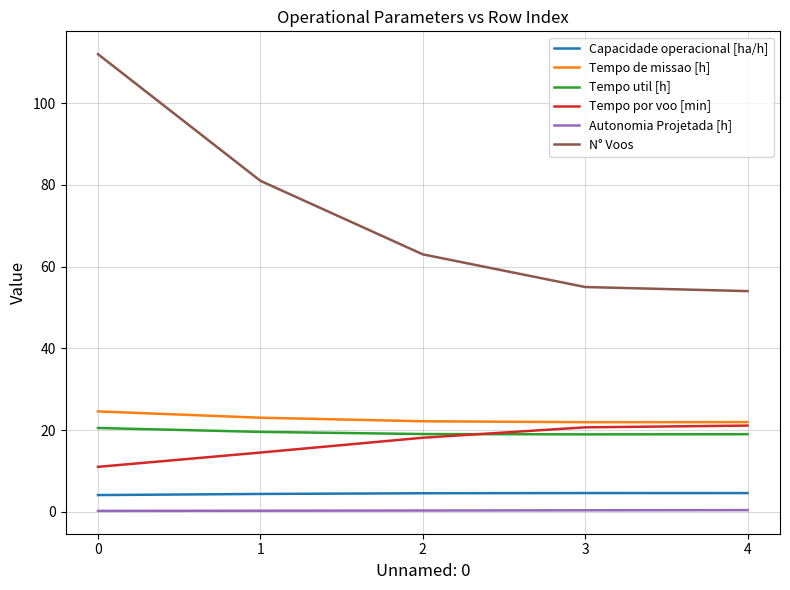

What is the total value across all series at 4?

120.9